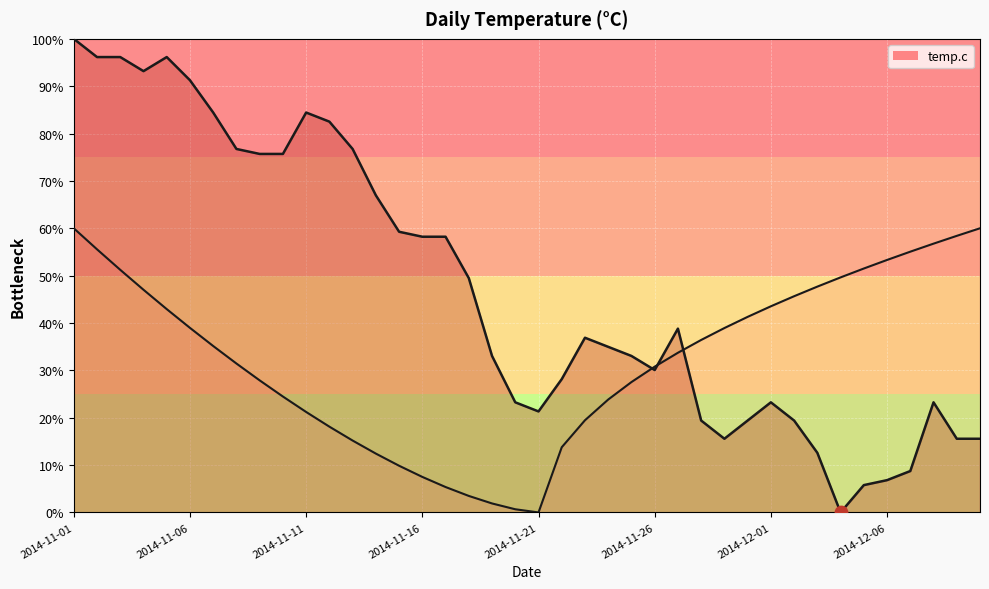

Between 37 and 12, which is larger?

12